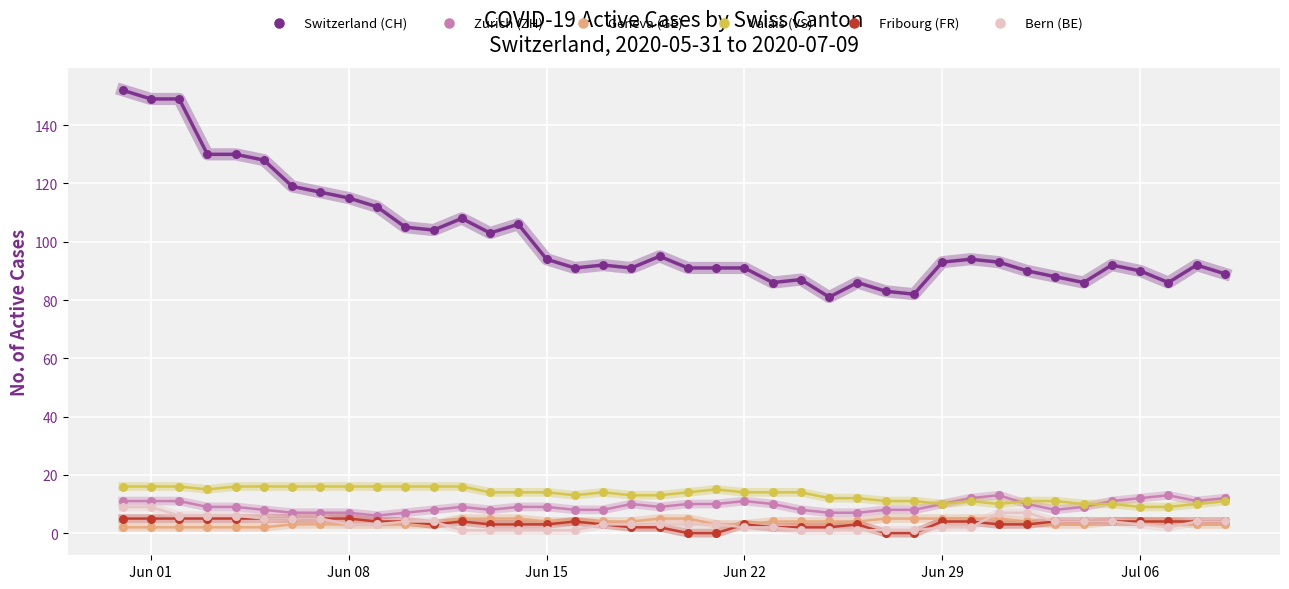

What are all the series names shown in the legend?

Switzerland (CH), Zurich (ZH), Geneva (GE), Valais (VS), Fribourg (FR), Bern (BE)